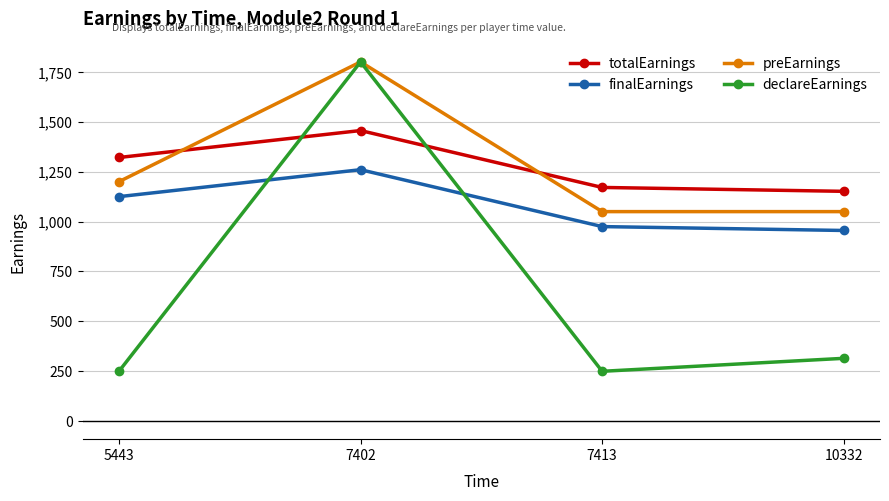

What are all the series names shown in the legend?

totalEarnings, finalEarnings, preEarnings, declareEarnings